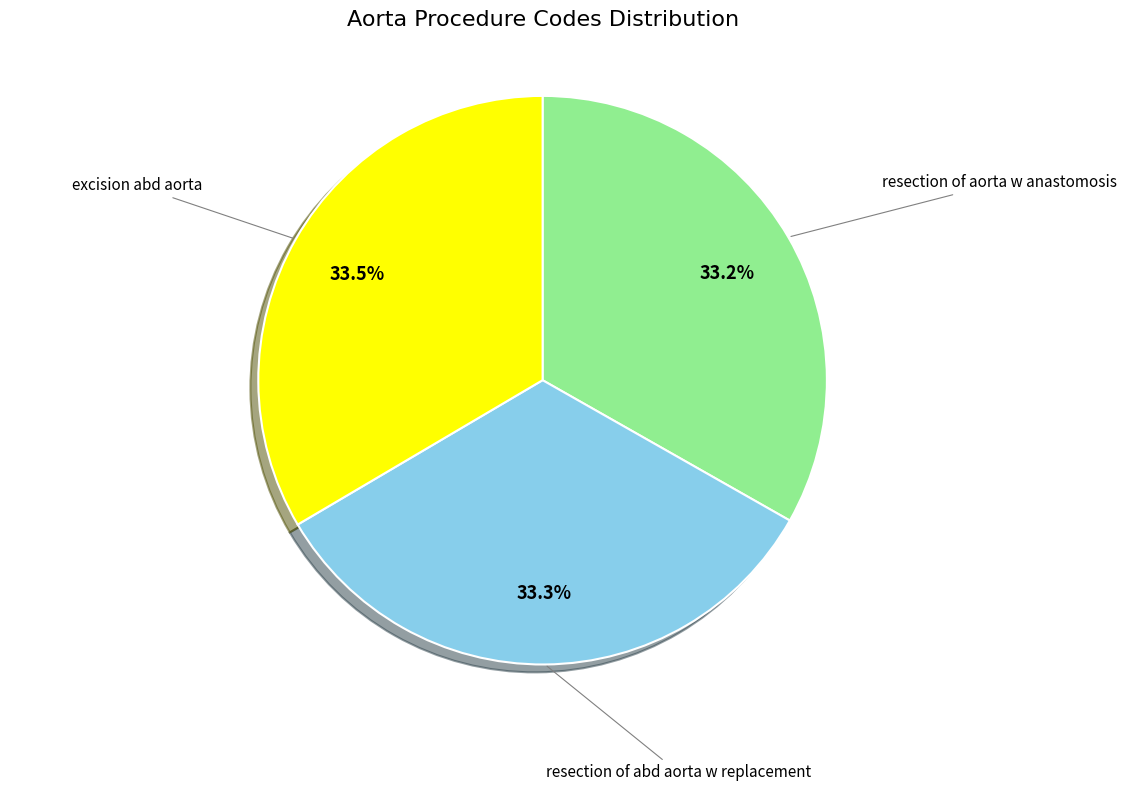

Does resection of aorta w anastomosis account for over 50% of the chart?

No